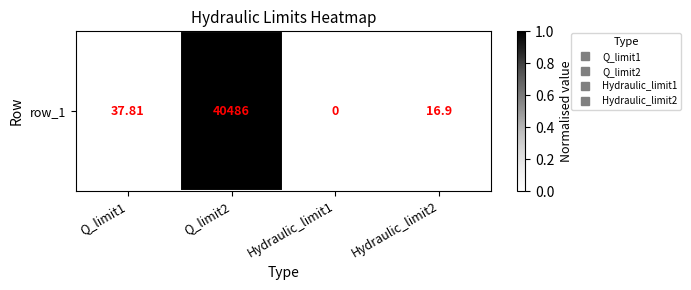

Which category has the highest value across all series?

Q_limit2